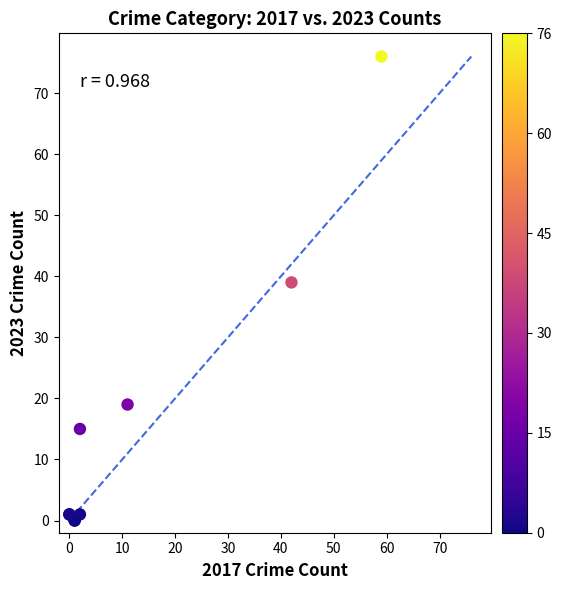

What Y value in the scatter plot is closest to 38?

39